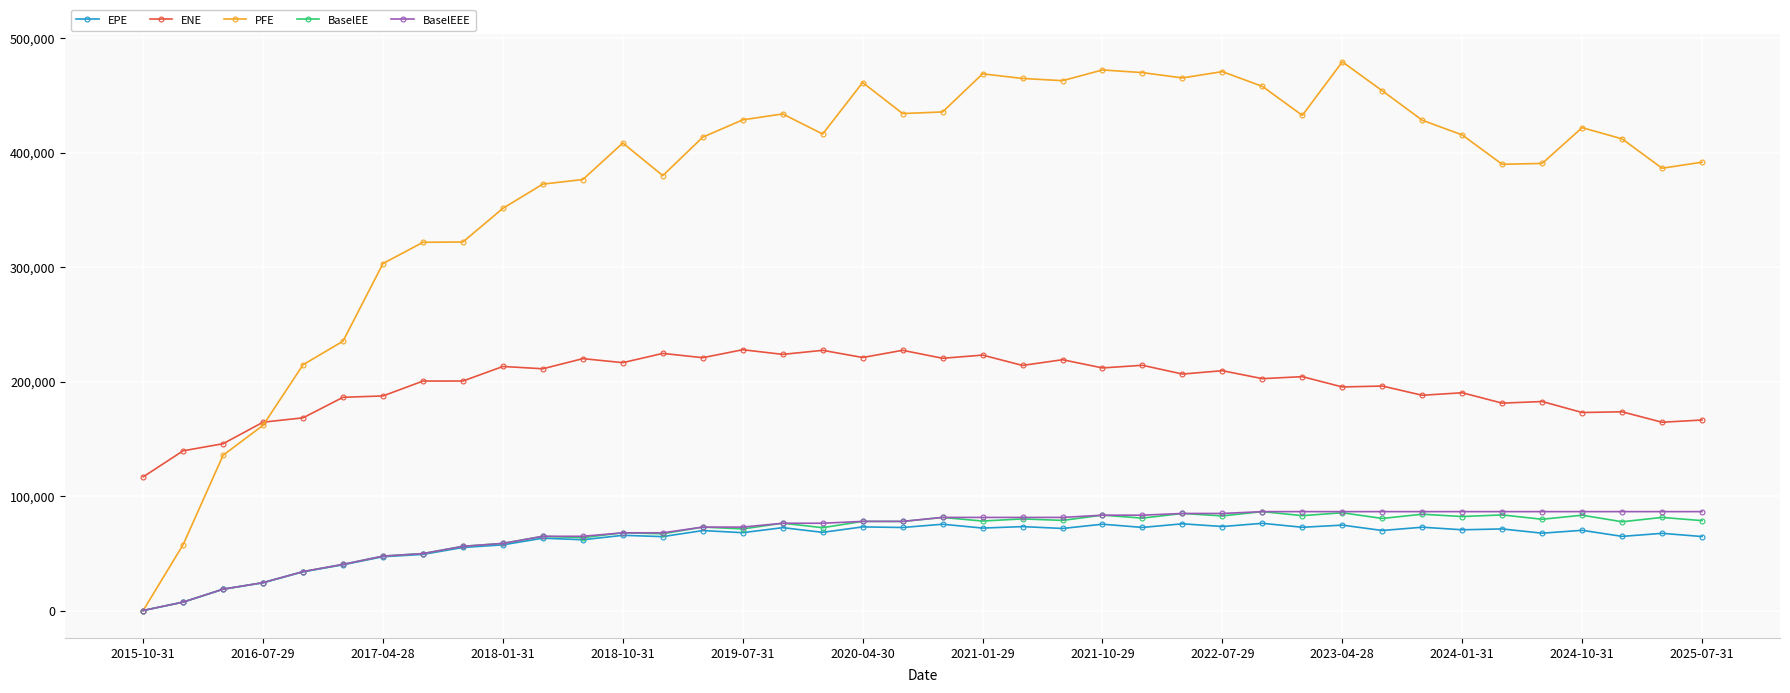

What is the value of the EPE point at the 13th from the left?

65692.9